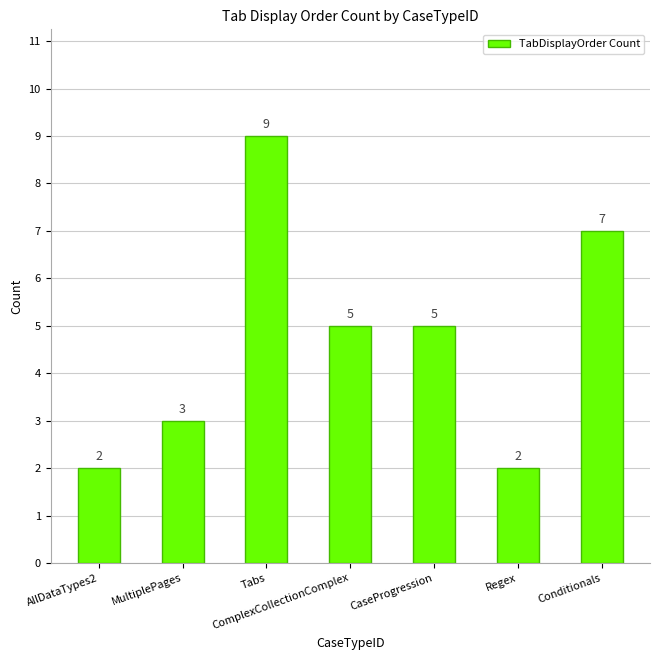

What is the greatest value displayed?

9